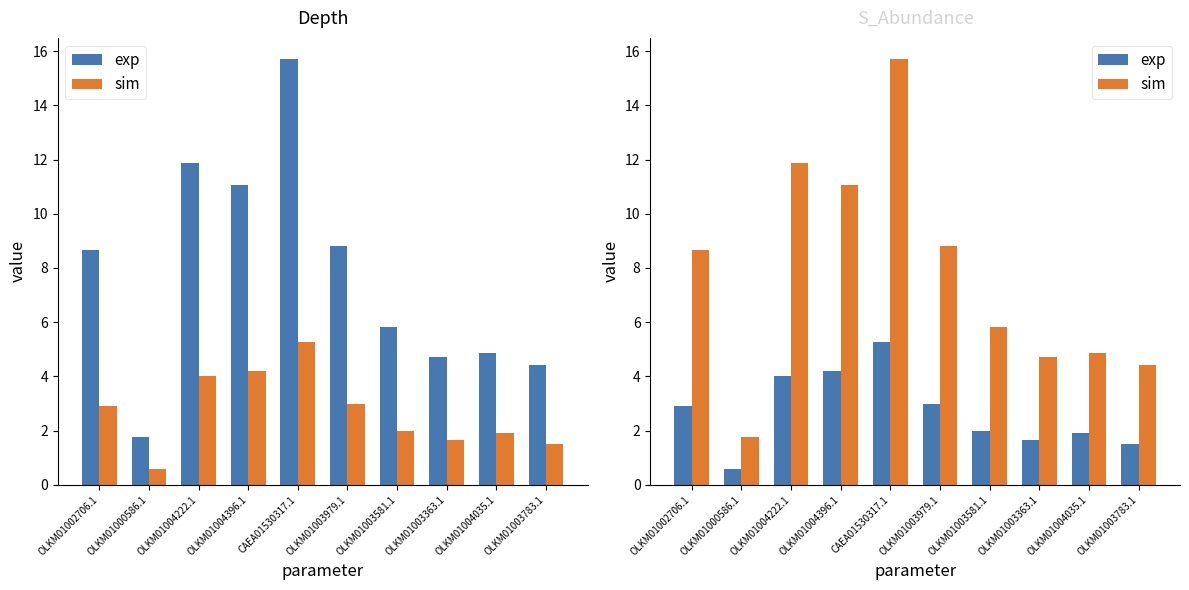

Rank the series by their maximum value, from highest to lowest.

Depth, sim, S_Abundance, exp